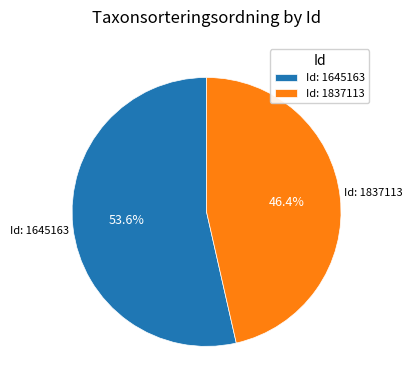

True or false: Id: 1837113 accounts for 46% of the total.

True